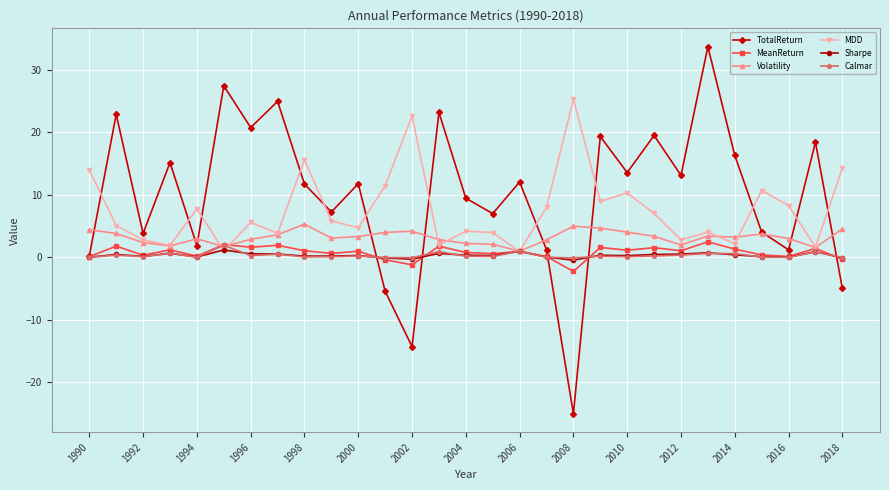

True or false: Calmar has more than 2 points higher than both neighbors.

True